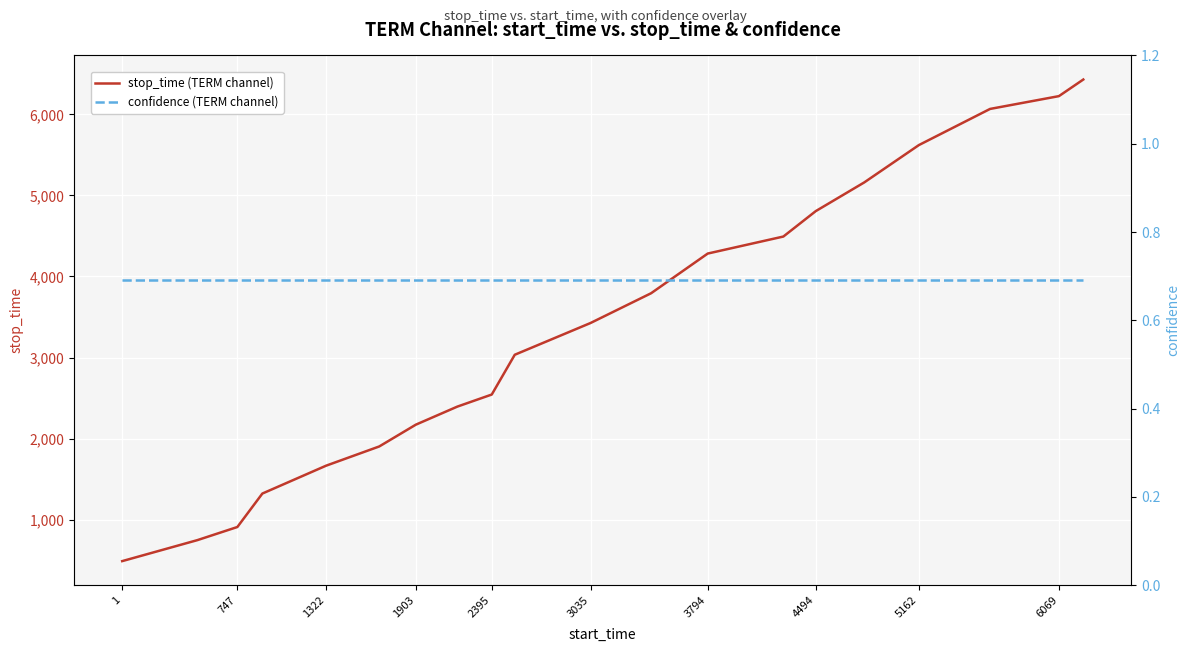

The stop_time (TERM channel) series shows 5622 at 5162. True or false?

True